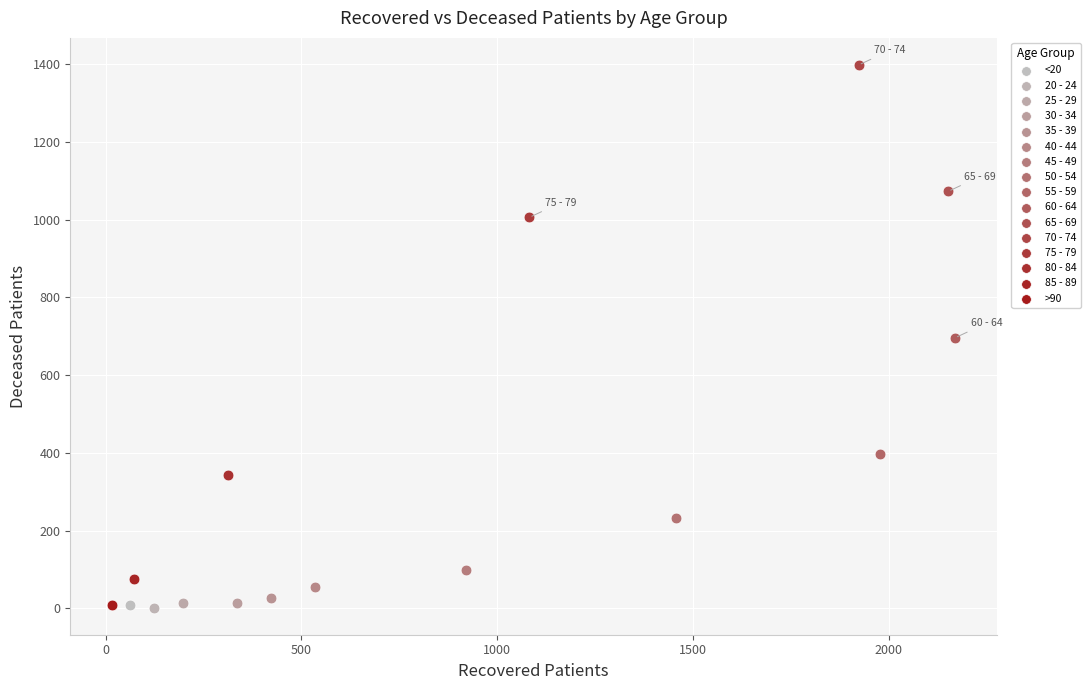

What are all the series names shown in the legend?

<20, 20 - 24, 25 - 29, 30 - 34, 35 - 39, 40 - 44, 45 - 49, 50 - 54, 55 - 59, 60 - 64, 65 - 69, 70 - 74, 75 - 79, 80 - 84, 85 - 89, >90